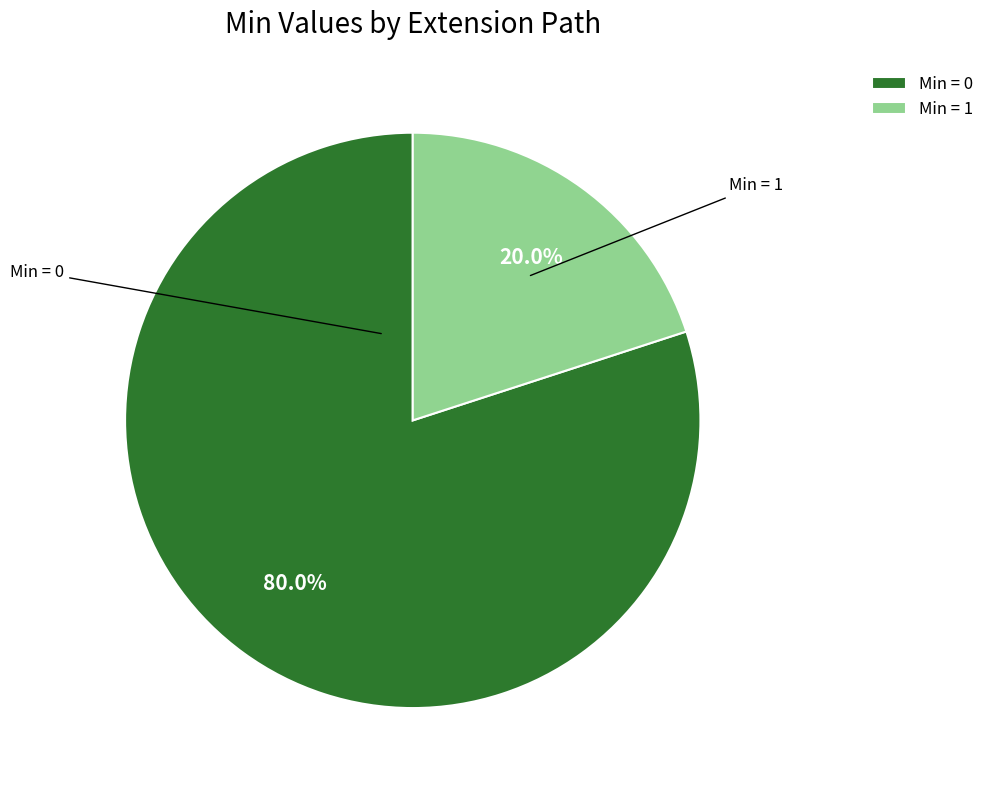

Which category has the biggest portion of the pie?

Min = 0